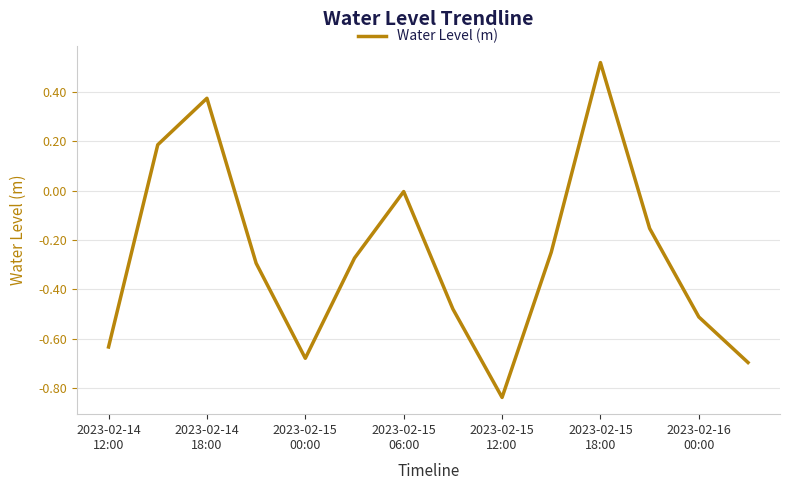

What is the difference between the maximum and minimum values?

1.4